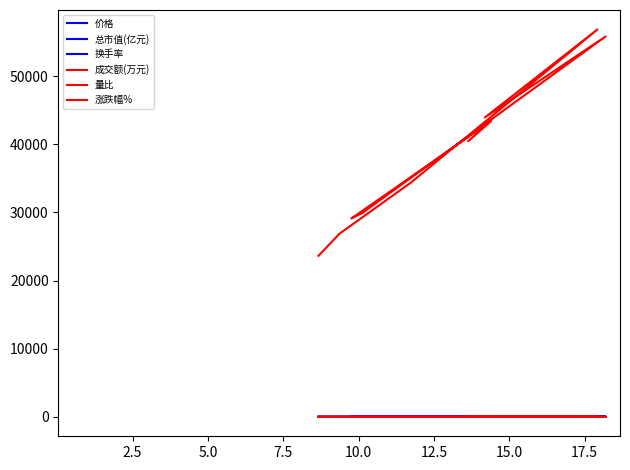

Is it true that 涨跌幅% equals 1.1 at 15.0?

True